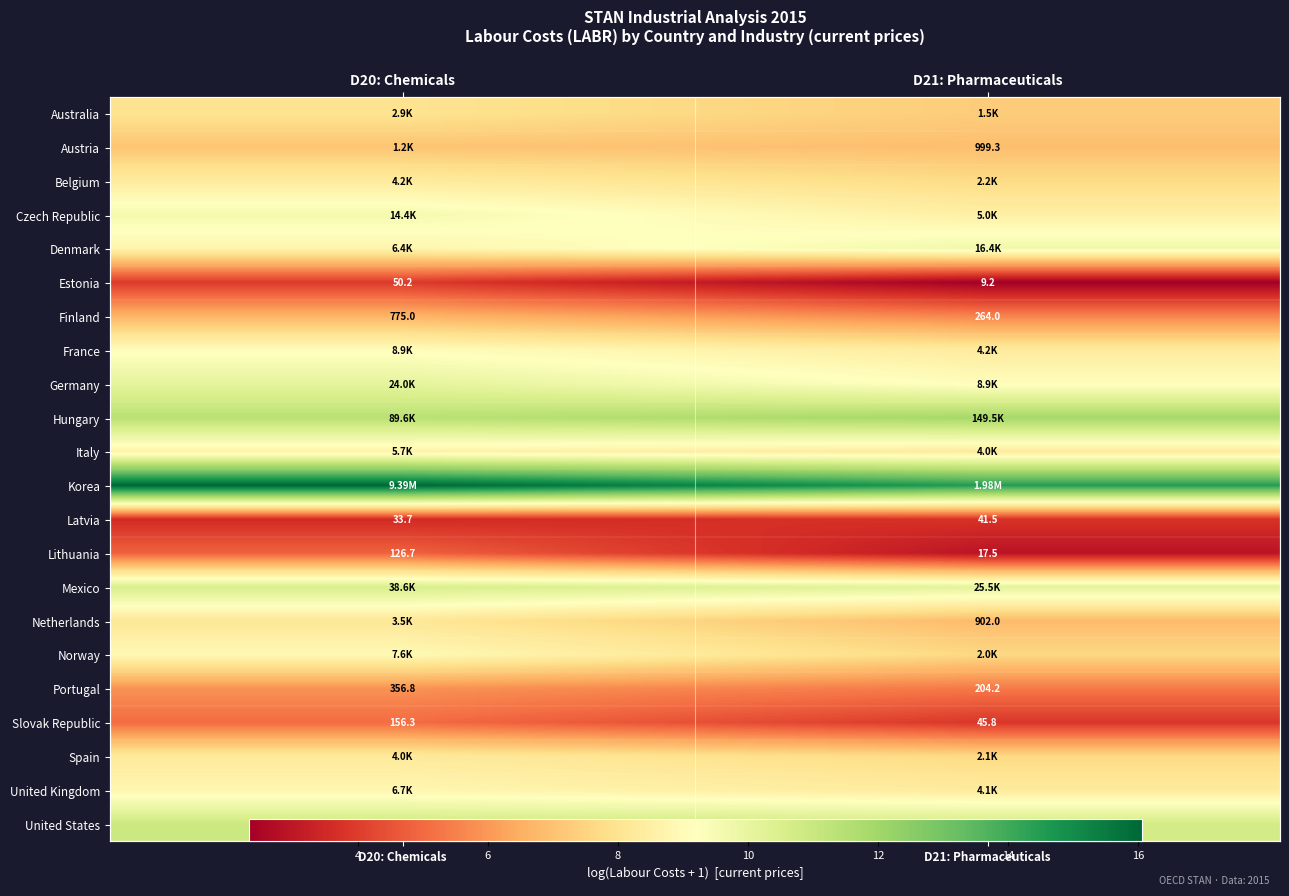

What is the sum of all United States values?

21.6